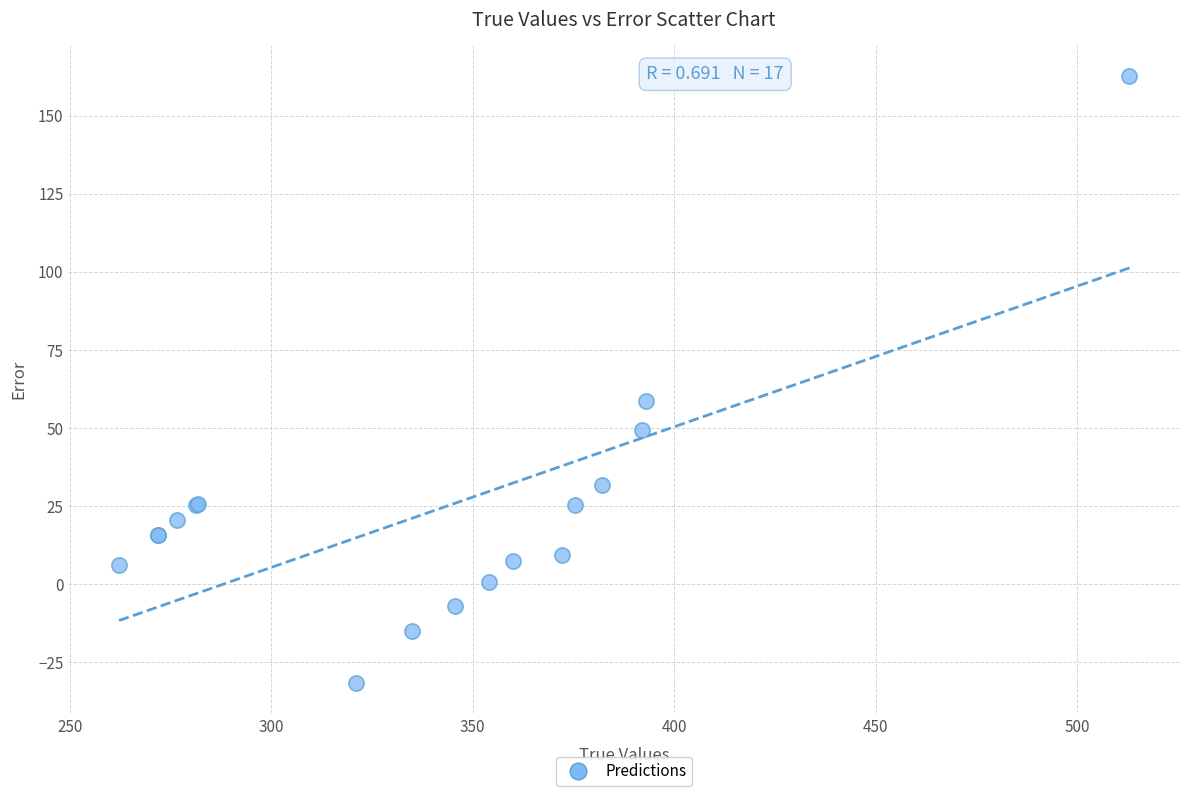

What Y value in the scatter plot is closest to 65?

58.6